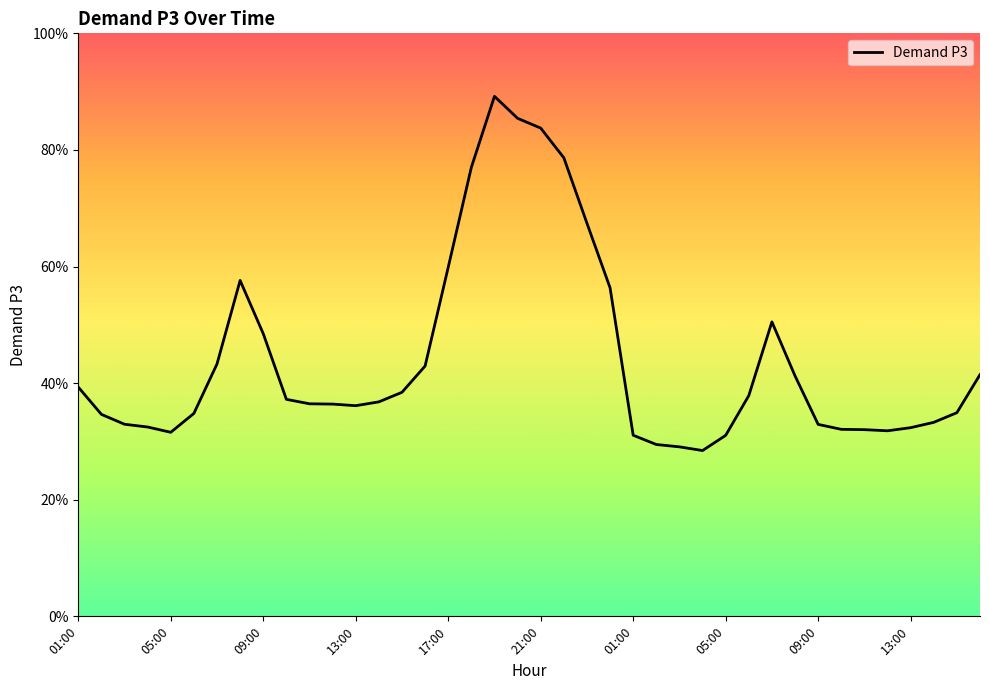

How many data points does each series have?

40